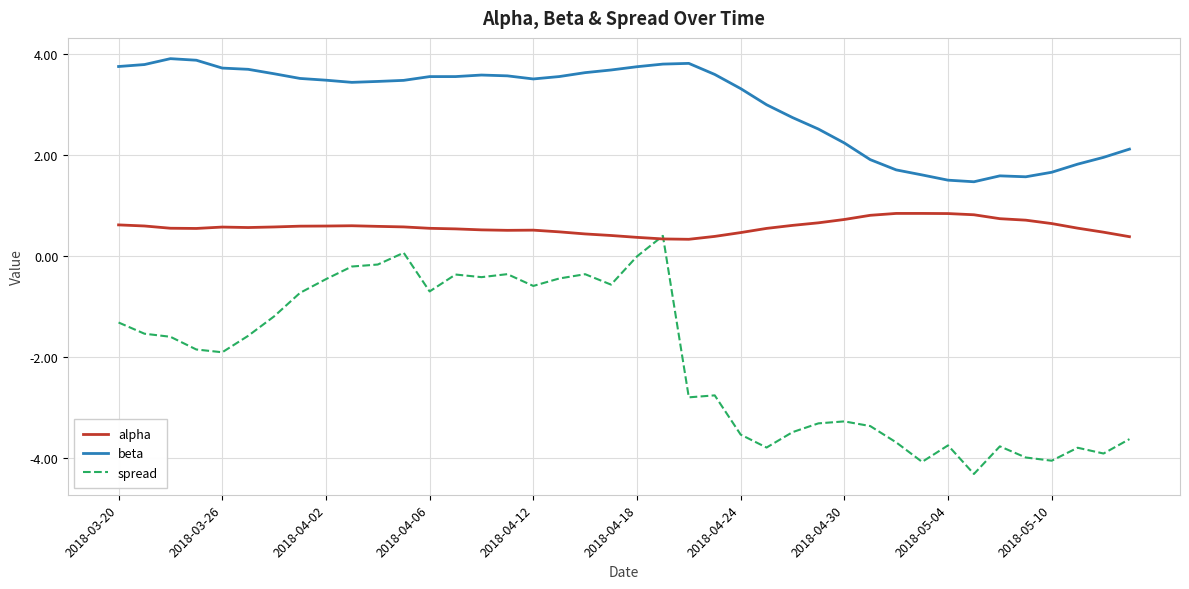

True or false: spread and beta cross at least once.

False